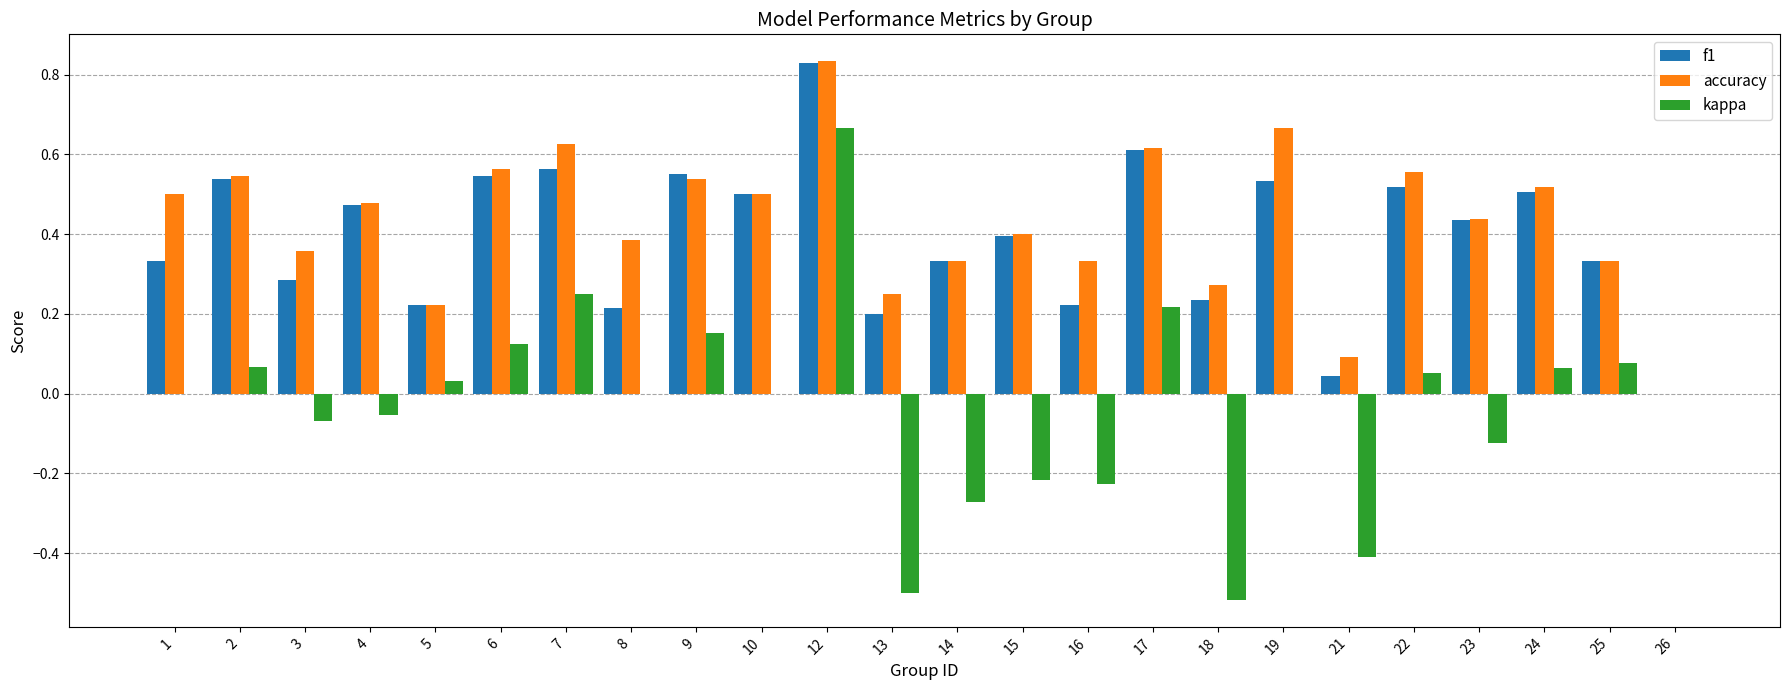

How many values in the f1 series exceed 0?

23